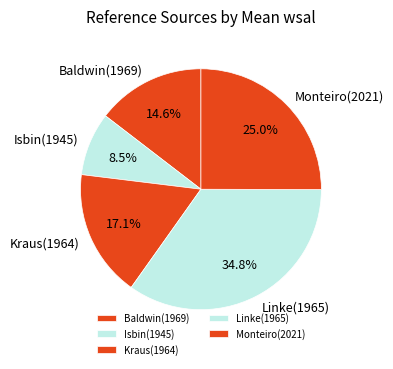

Is there any slice that represents more than half of the pie?

No